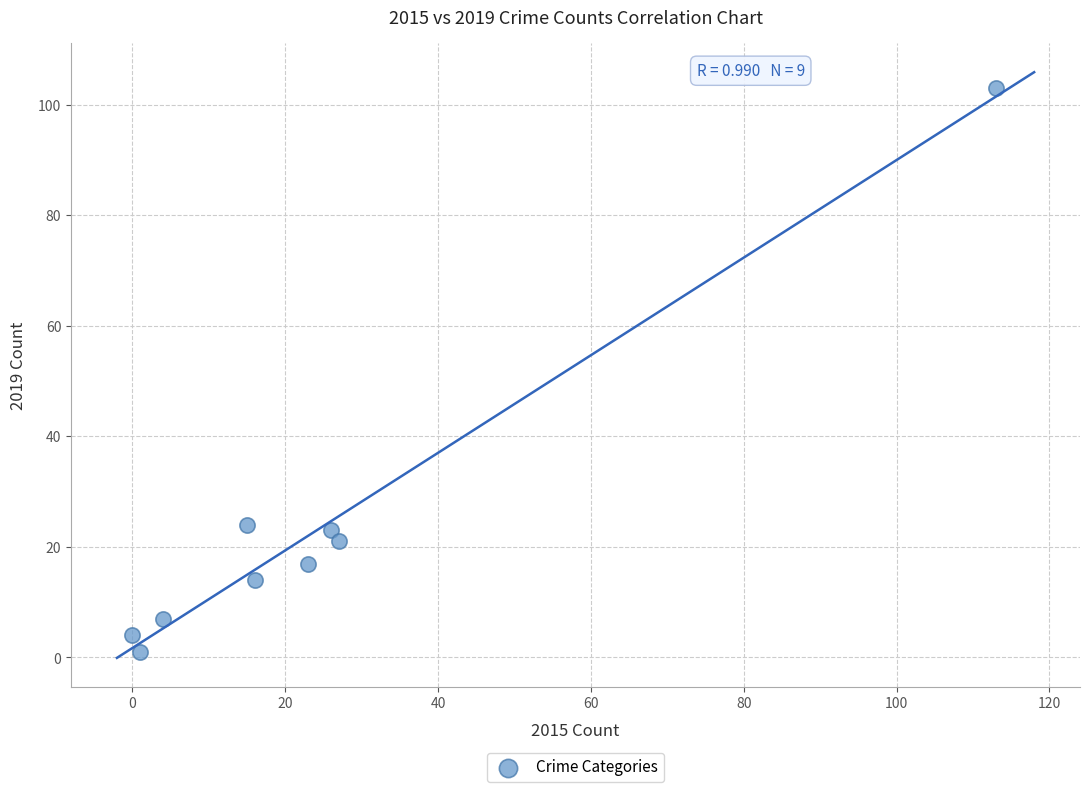

What is the average X value?

25